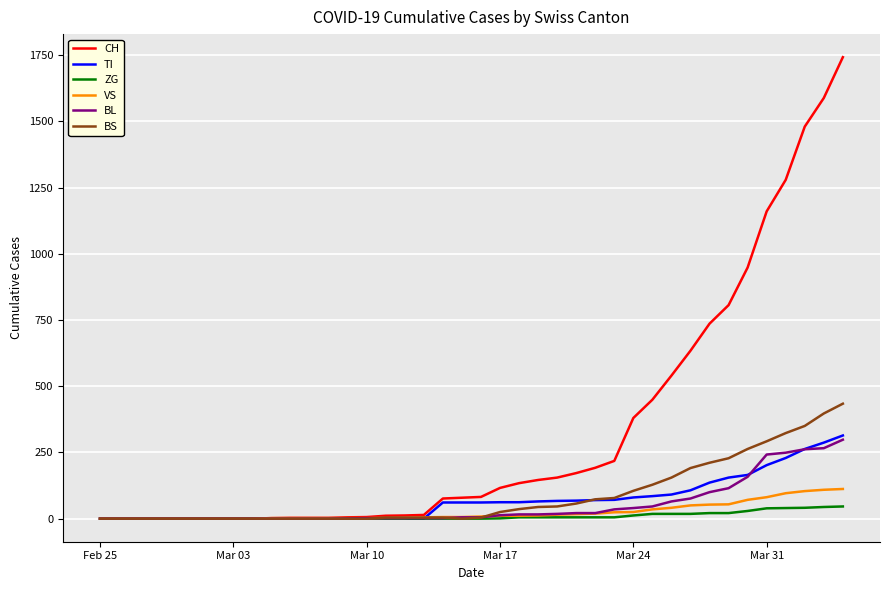

What are all the series names shown in the legend?

CH, TI, ZG, VS, BL, BS